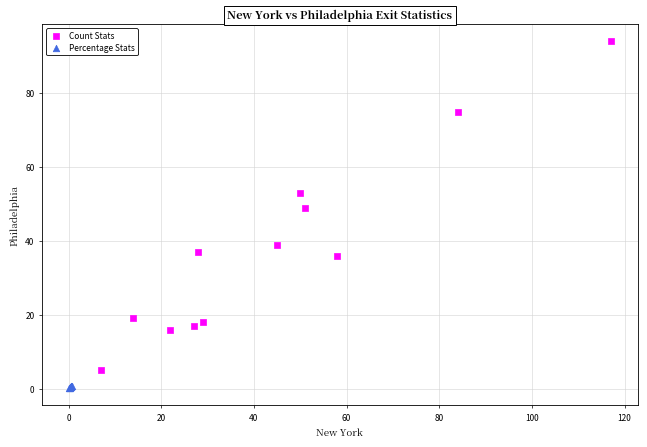

Which series reaches the maximum Y coordinate?

Count Stats